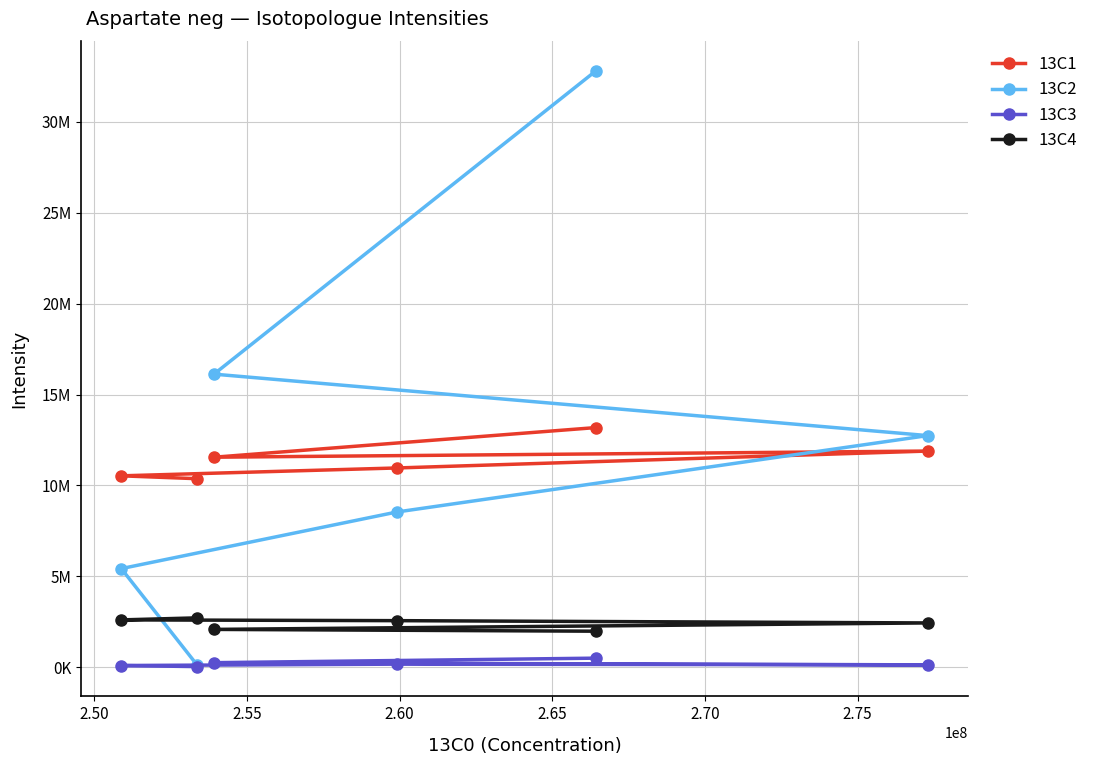

After their last crossing, which series has the higher values: 13C4 or 13C2?

13C2